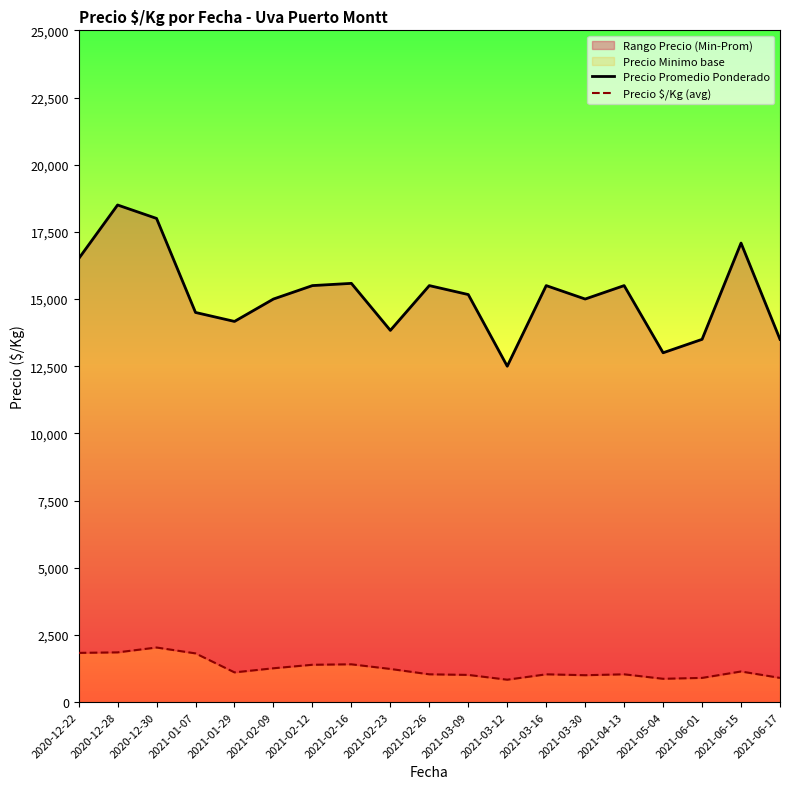

Rank the series at 2021-02-26 from lowest to highest value.

Precio $/Kg (avg), Precio Promedio Ponderado